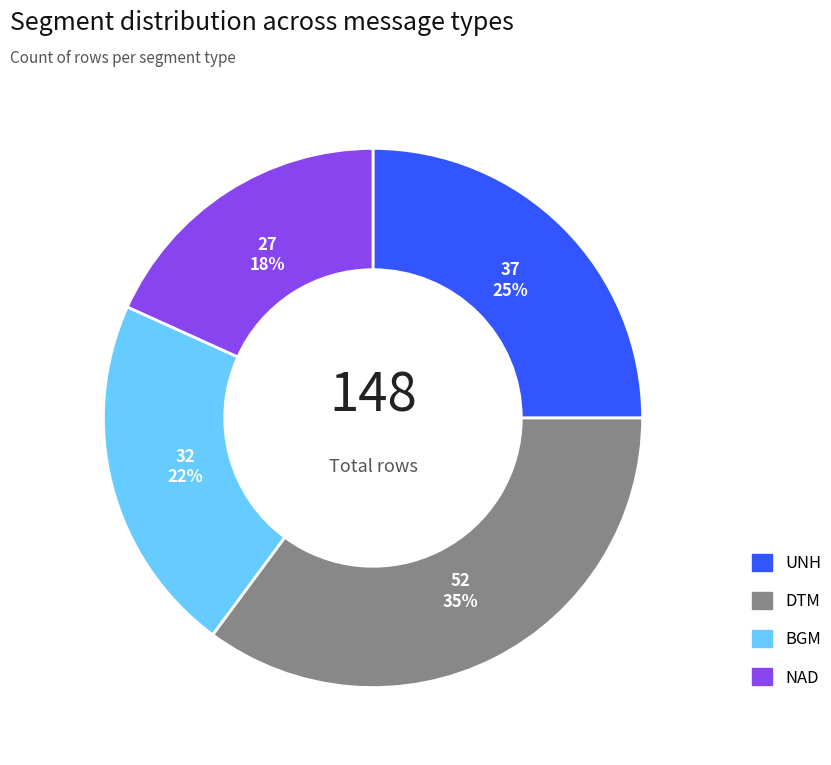

Is NAD the majority of the pie?

No